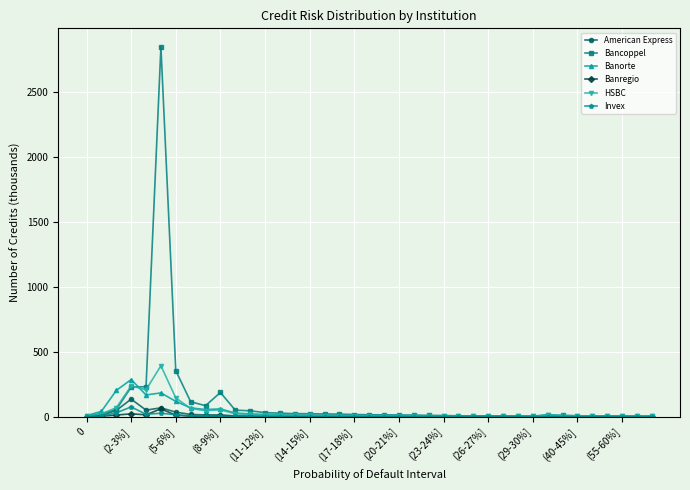

True or false: Invex has more than 1 interior local peaks.

True